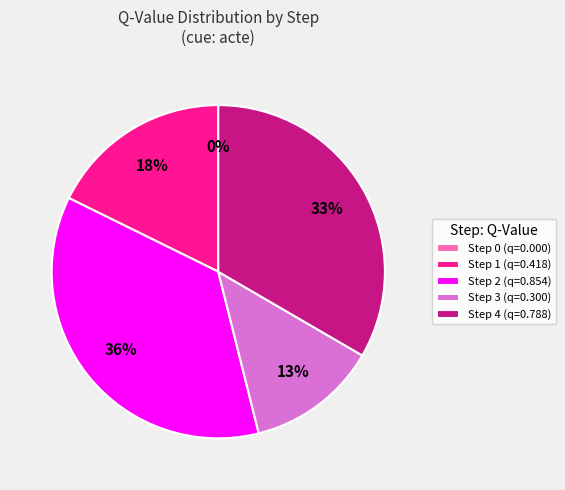

Do Step 2 and Step 4 together represent more than half of the pie?

Yes